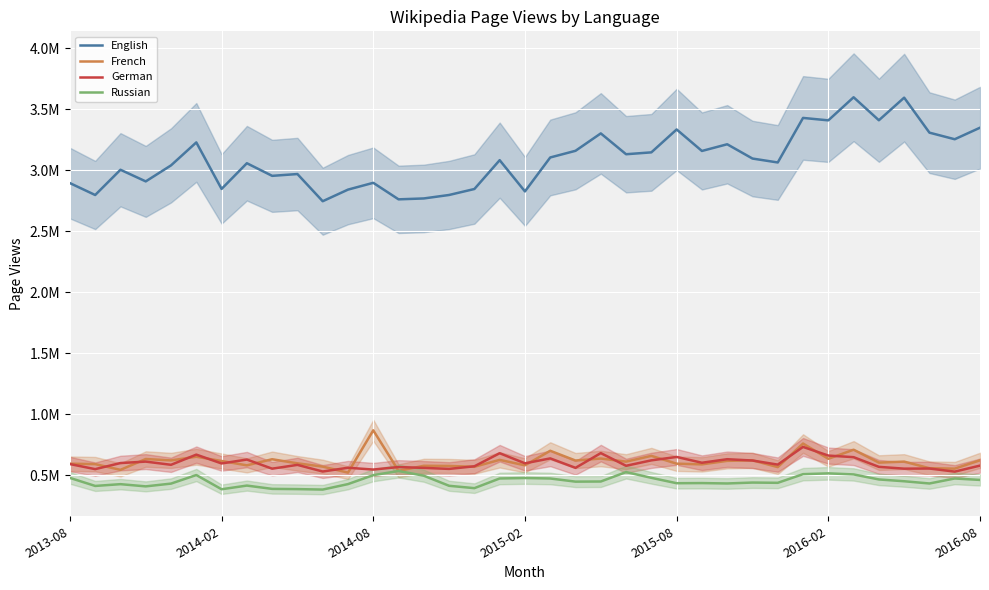

True or false: English and French intersect in this chart.

False